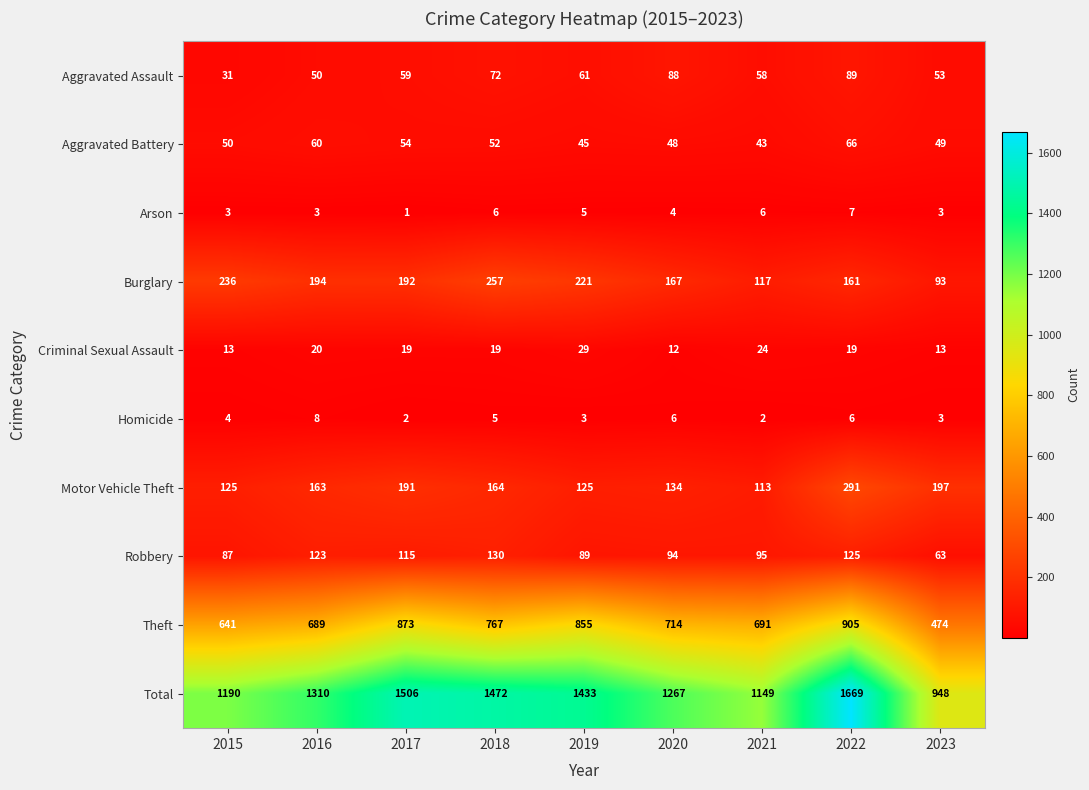

The value of Arson at 2017 is 1. True or false?

True